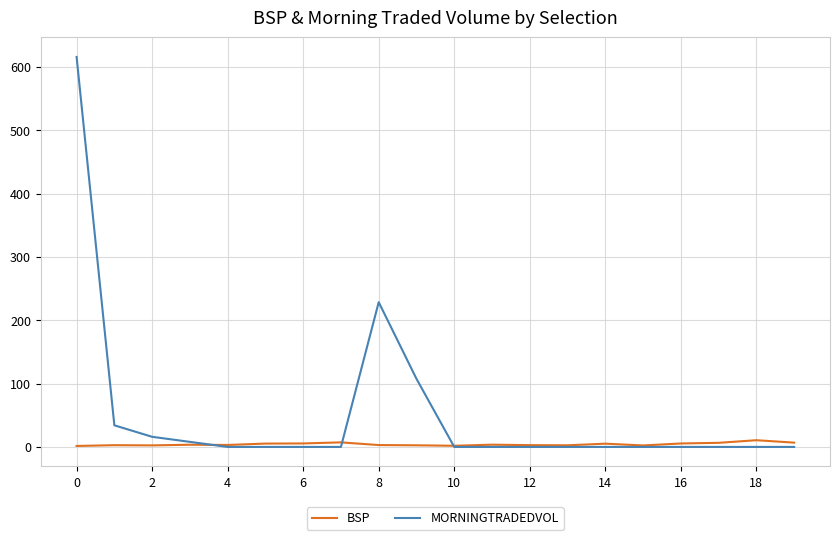

What is the minimum value for BSP?

1.5